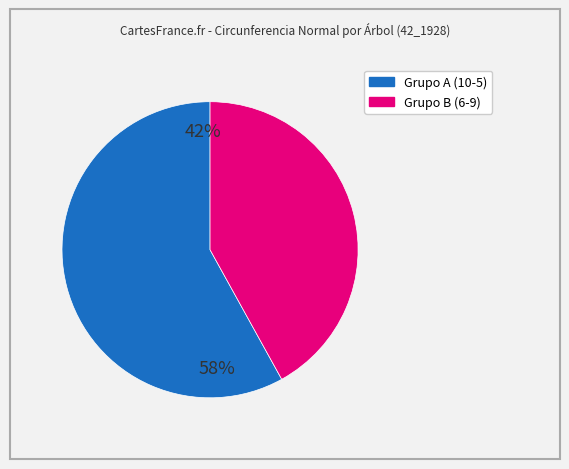

Does any single category account for the majority?

Yes